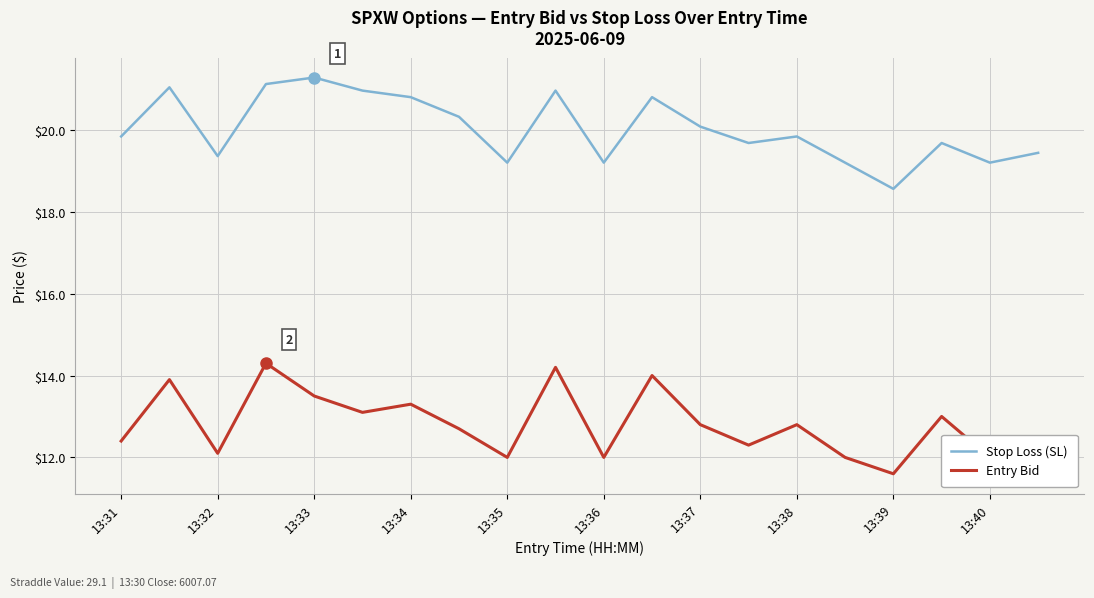

Rank the series by their maximum value, from lowest to highest.

Entry Bid, Stop Loss (SL)